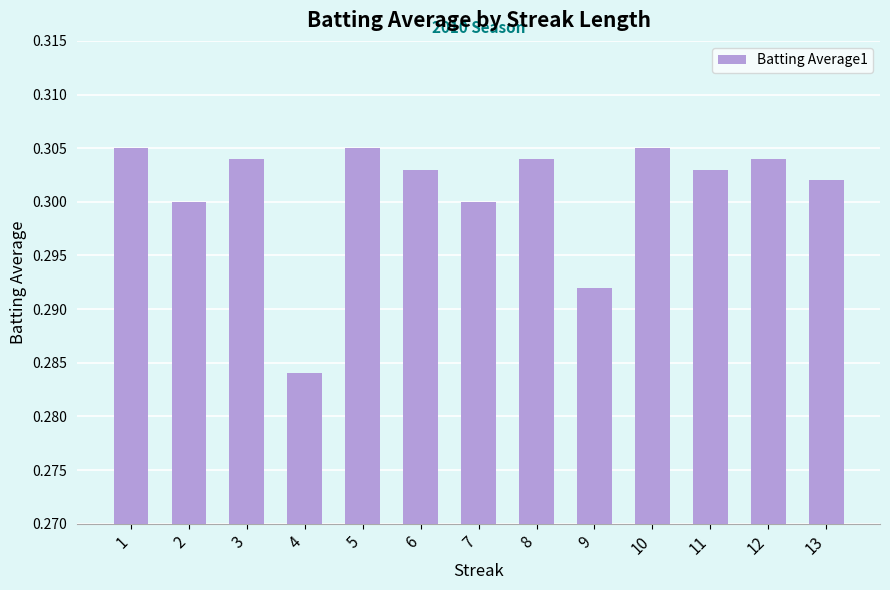

Is it true that the value at 11 is 0.3?

True